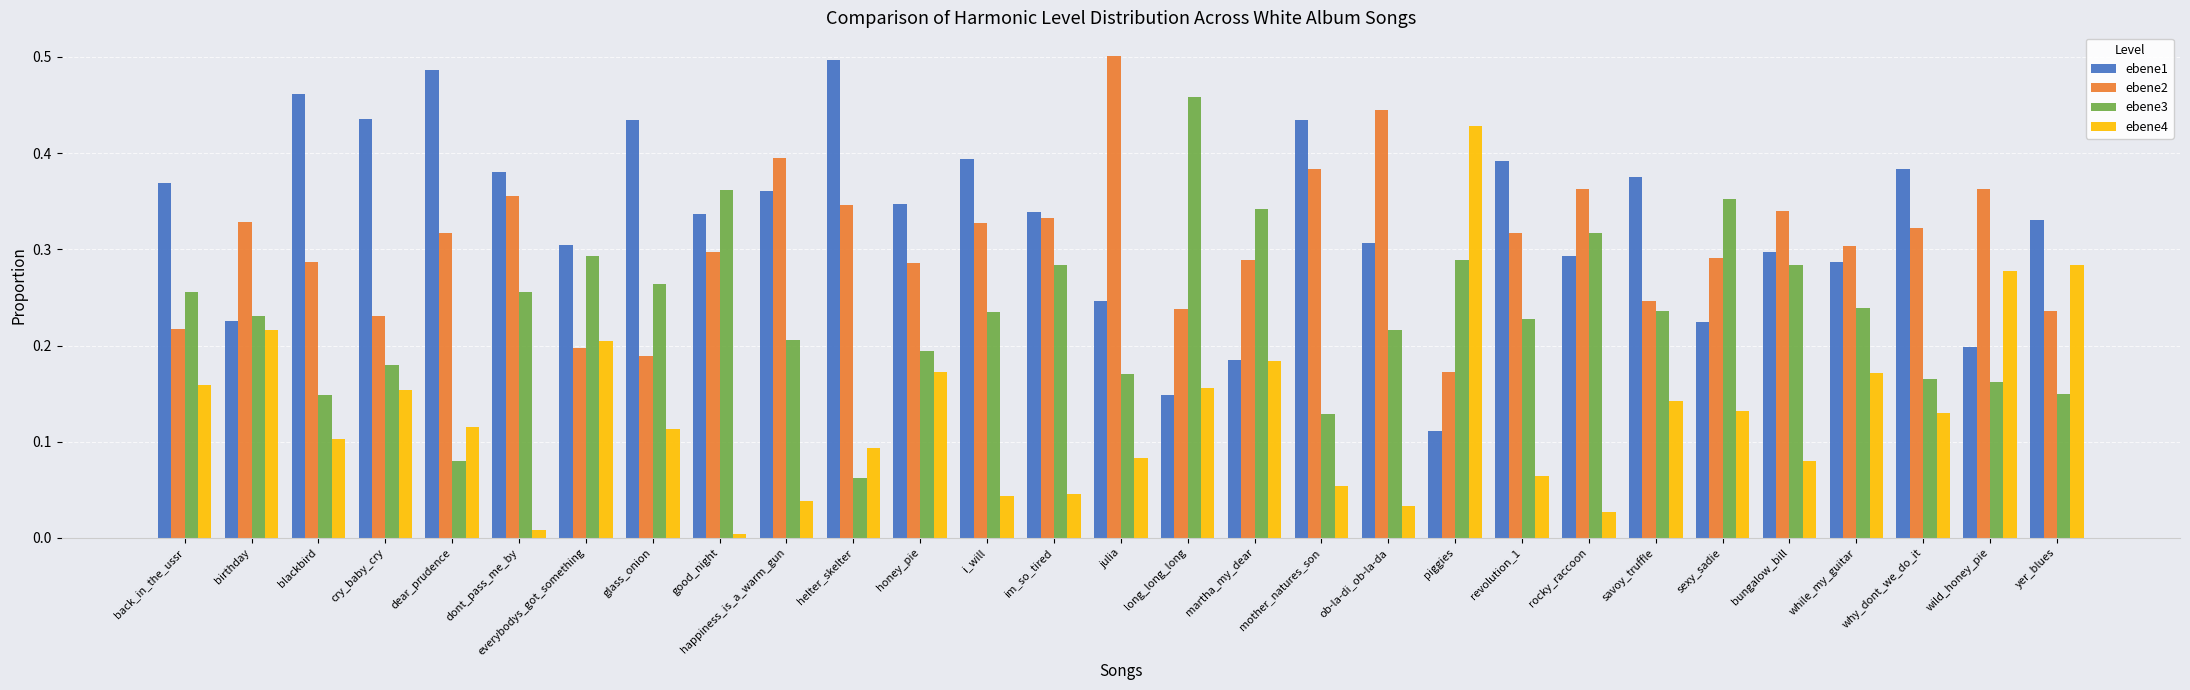

What is the sum of the ebene4 values at piggies and wild_honey_pie?

0.7